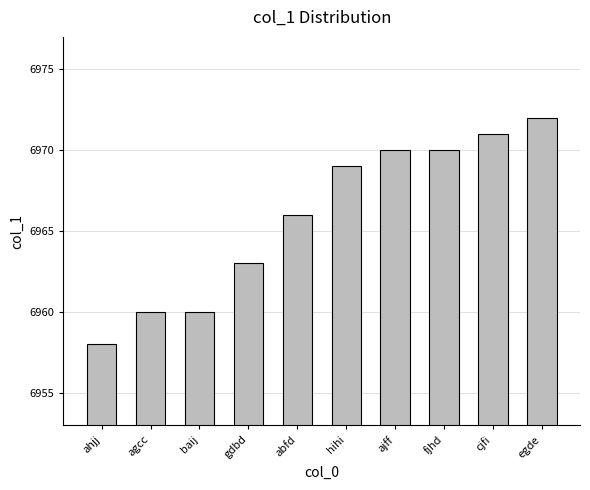

What is the difference between the values at hihi and egde?

3